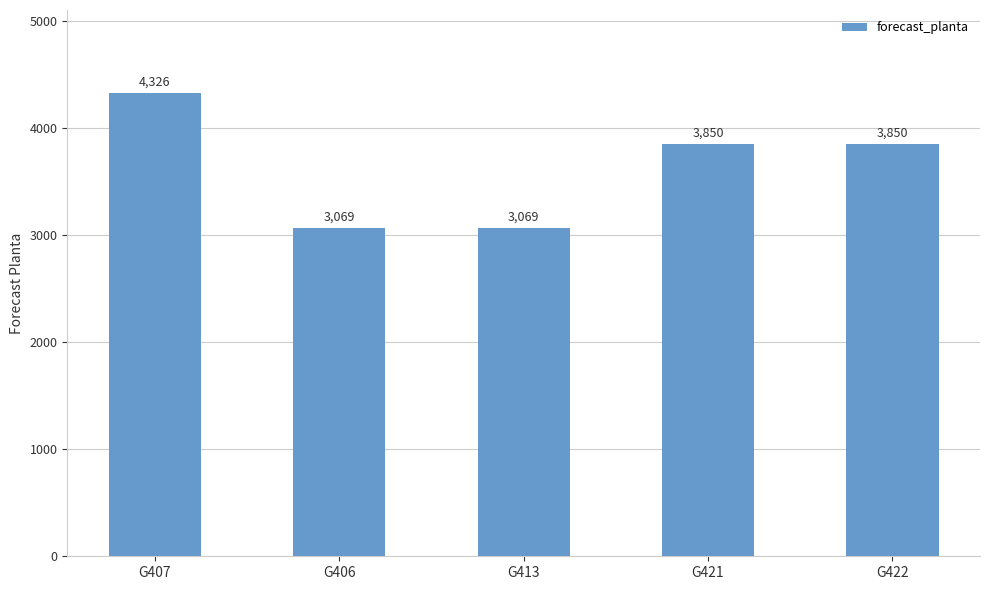

What is the maximum value shown in the chart?

4326